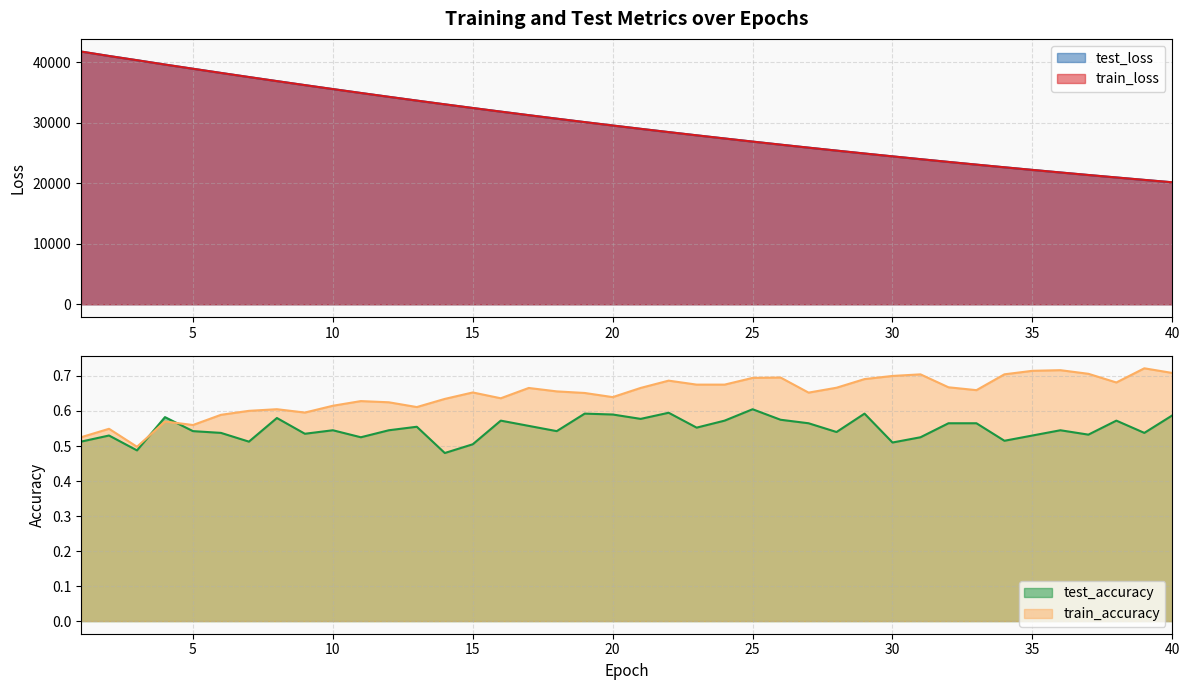

What is the approximate value of test_loss at 31?

23999.6